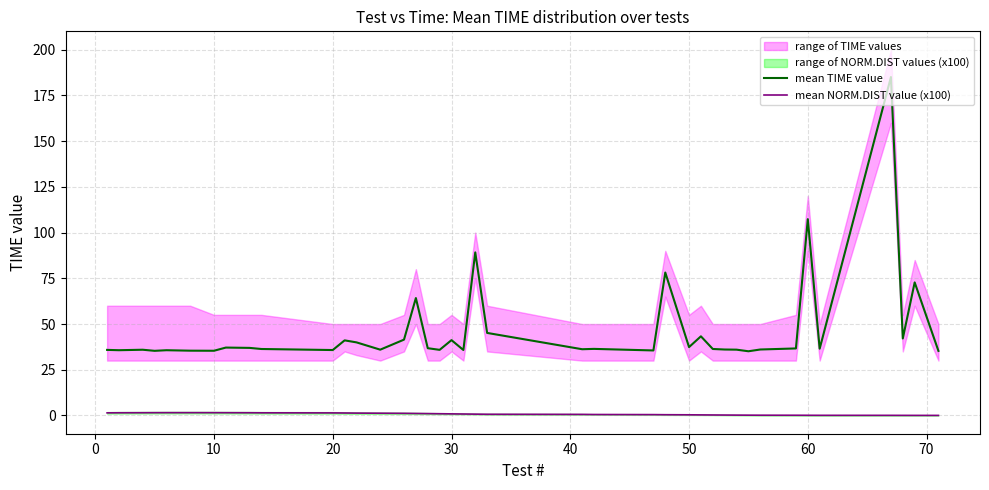

What is the sum of all mean NORM.DIST value (x100) values?

31.9